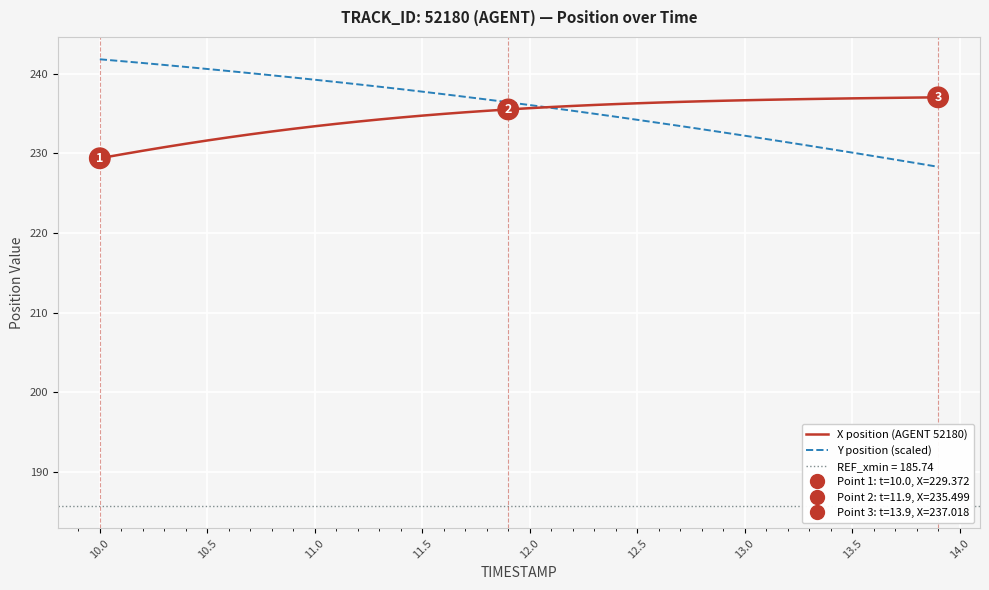

What is the difference between the maximum and minimum values in the Y position (scaled) series?

13.5